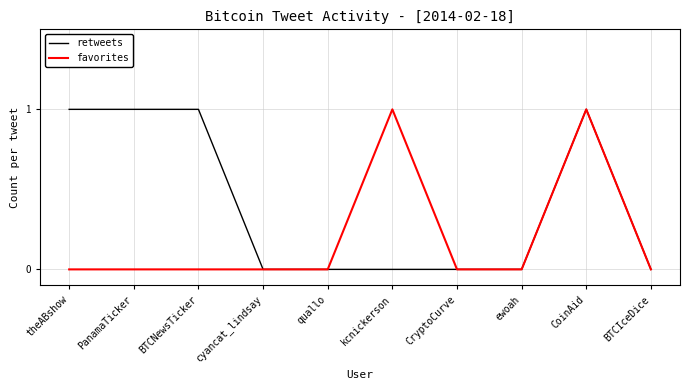

At theABshow, list the series in order from smallest to largest.

favorites, retweets